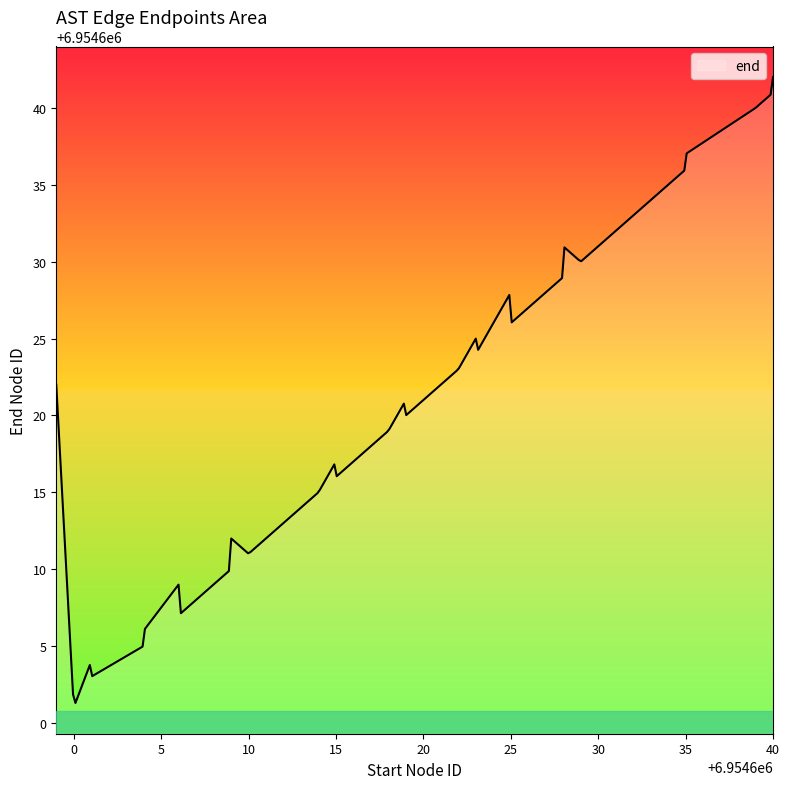

What is the maximum value shown in the chart?

6954642.0